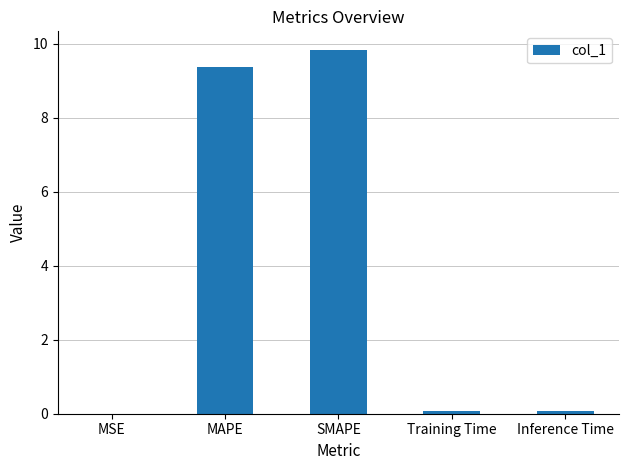

What is the sum of all values?

19.4